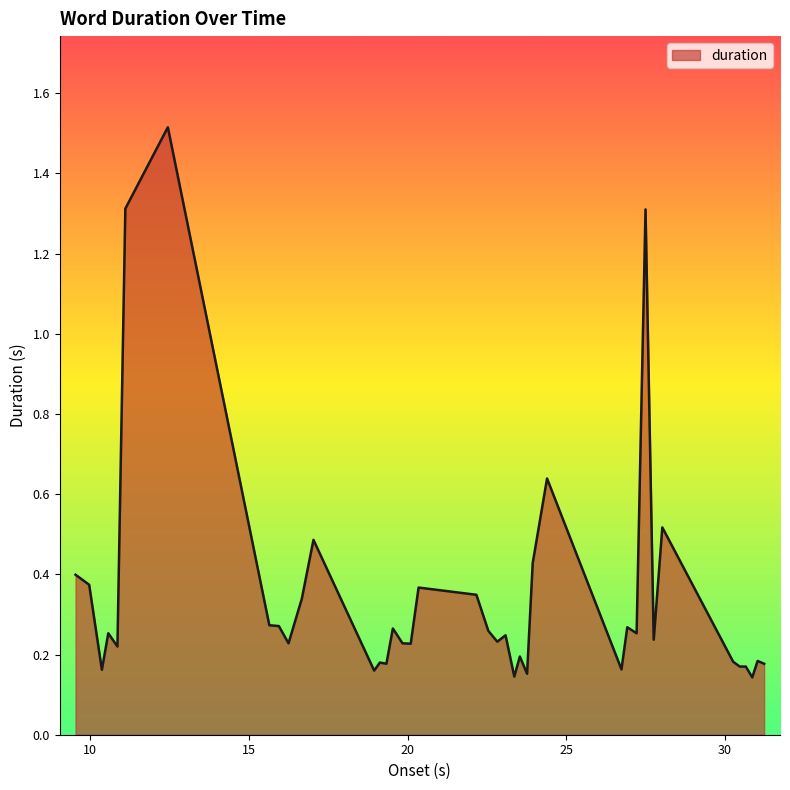

What is the greatest value displayed?

1.5